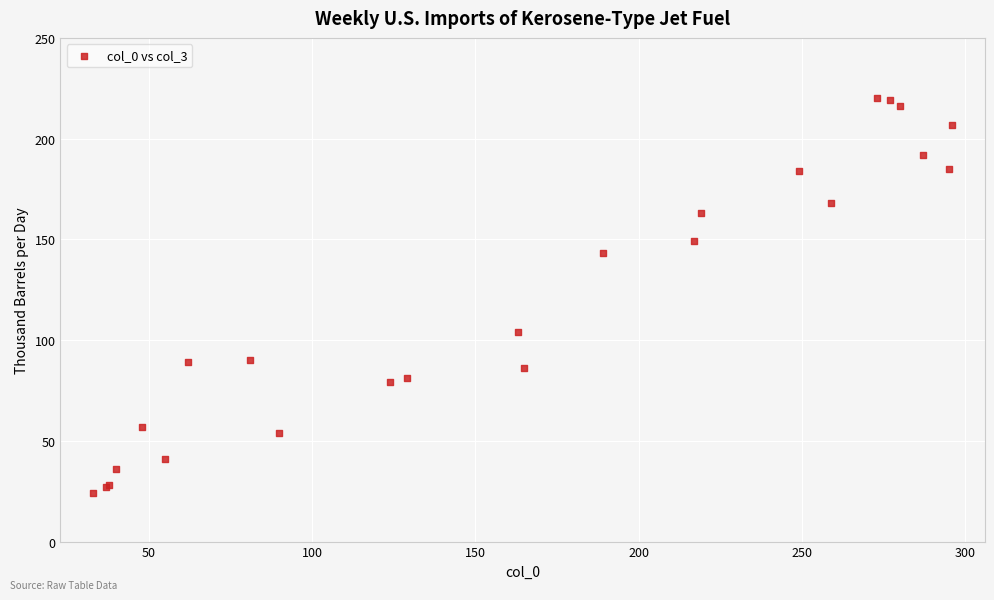

What Y value in the scatter plot is closest to 122?

104